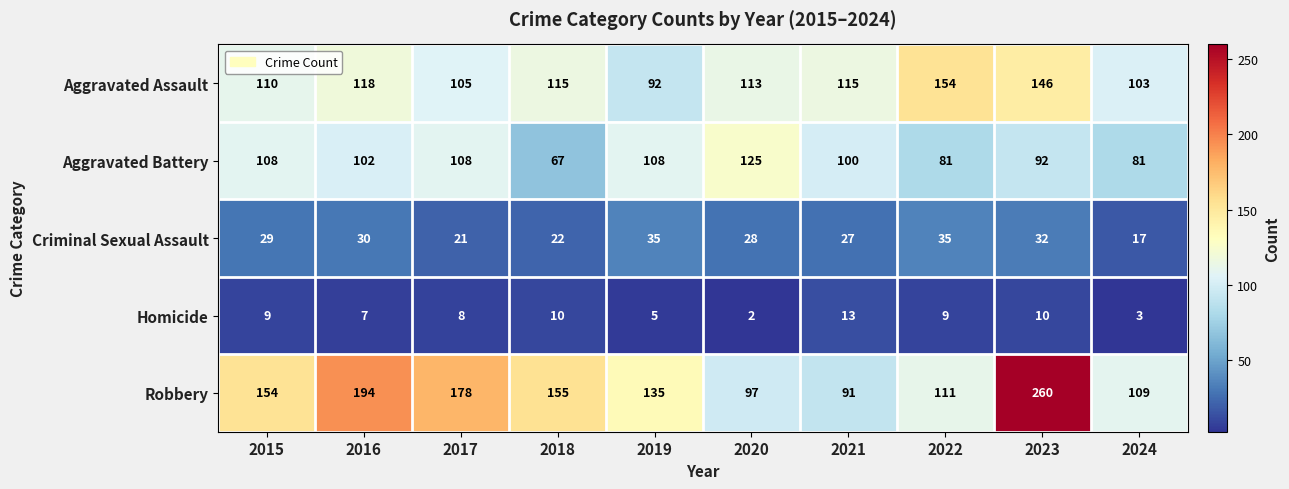

What is the maximum value shown in the chart?

260